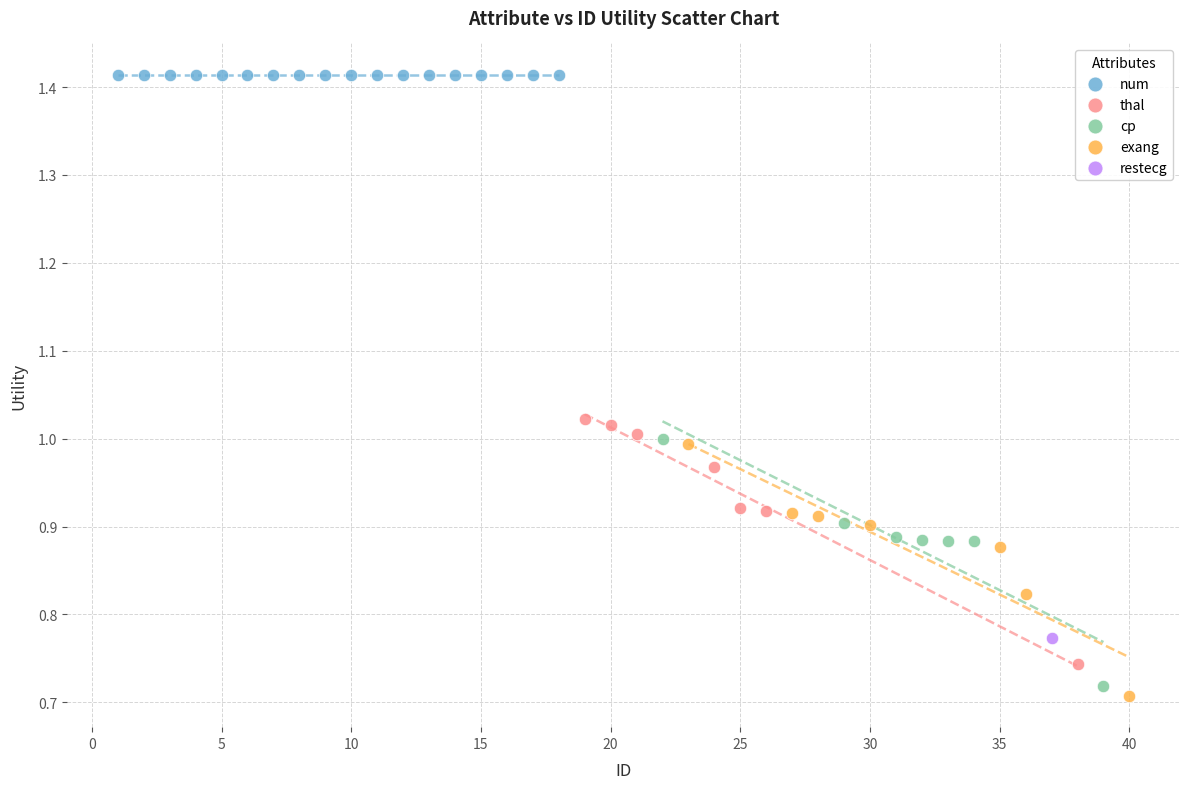

Which series contains the highest Y value?

num